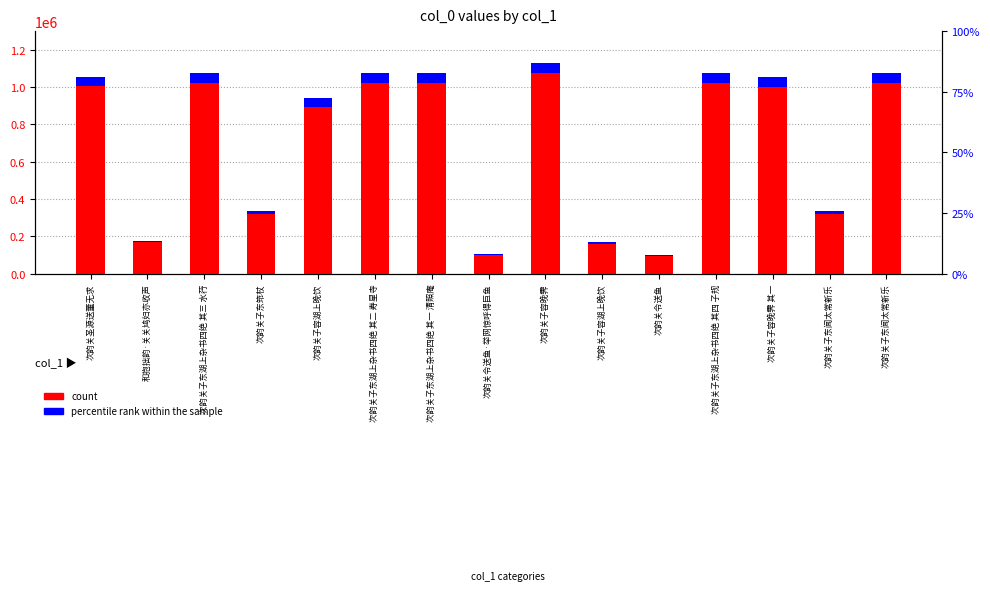

What is the value of the col_0 (count) bar at the 8th from the left?

102557.0